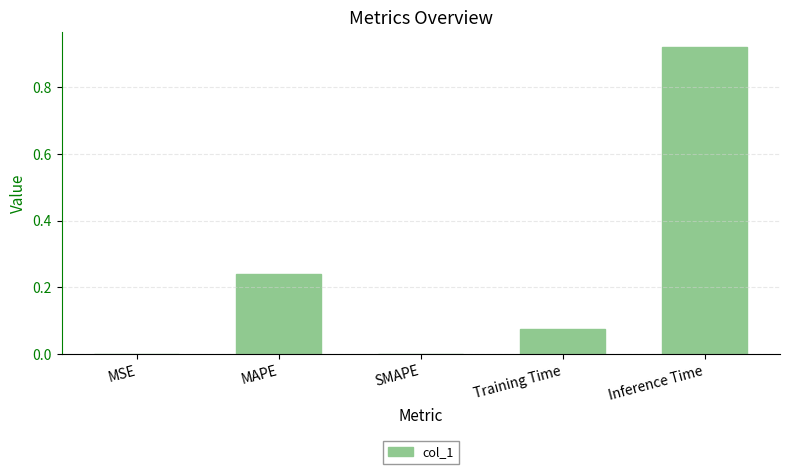

What is the sum of all values?

1.2